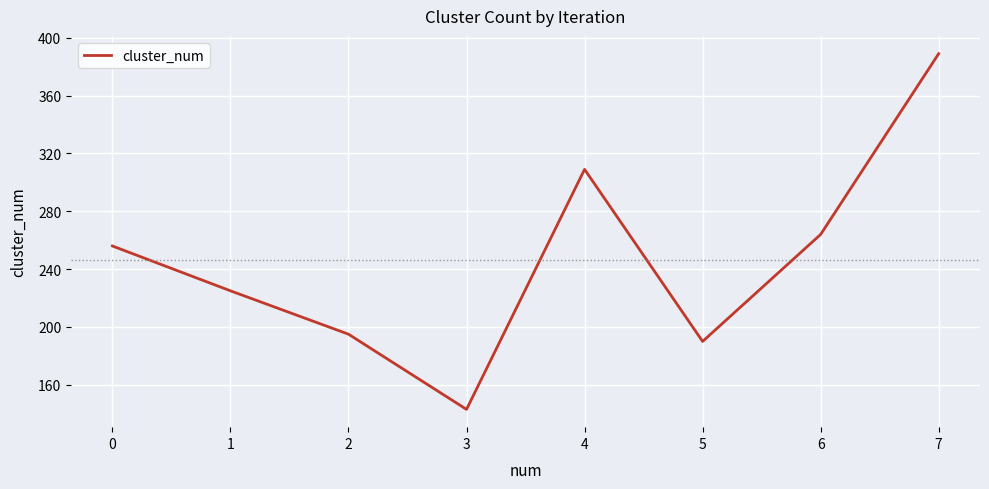

What is the ratio of the value at 2 to the value at 4?

0.6